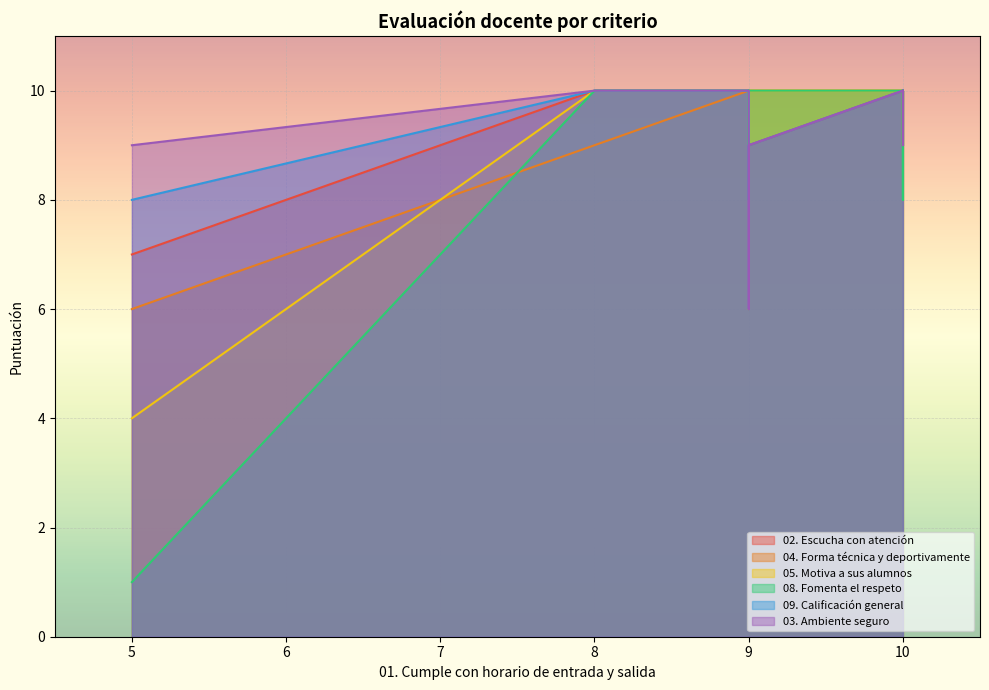

What is the smallest value displayed?

1